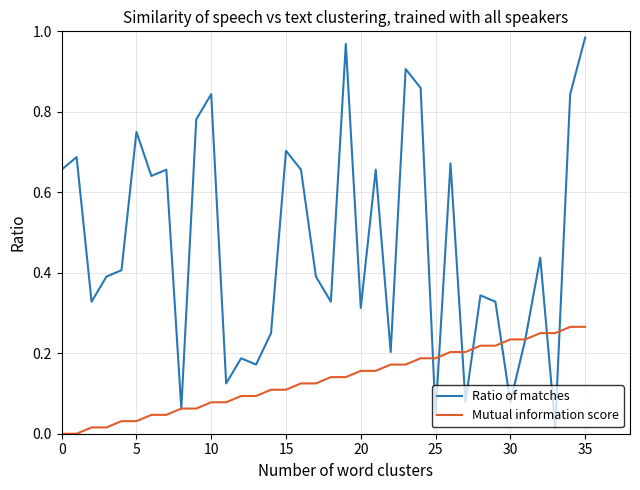

Rank the series by their average value, from highest to lowest.

Ratio of matches, Mutual information score